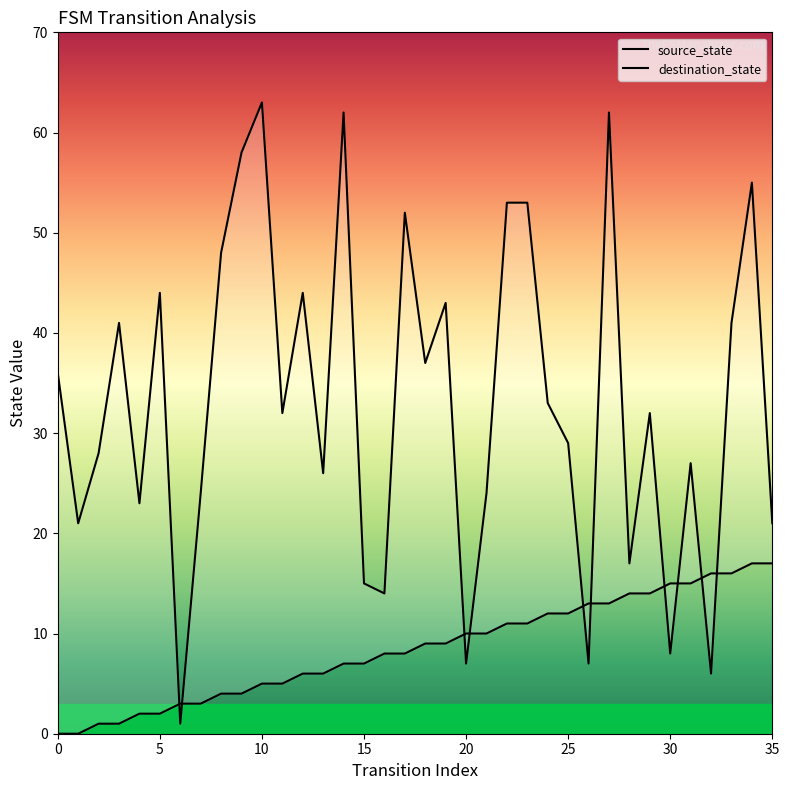

What are all the series names shown in the legend?

source_state, destination_state